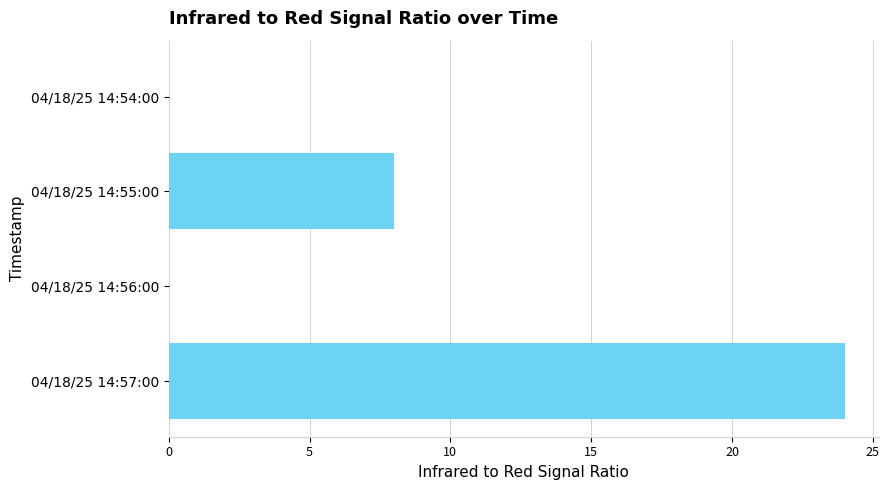

How many distinct data groups are displayed?

1